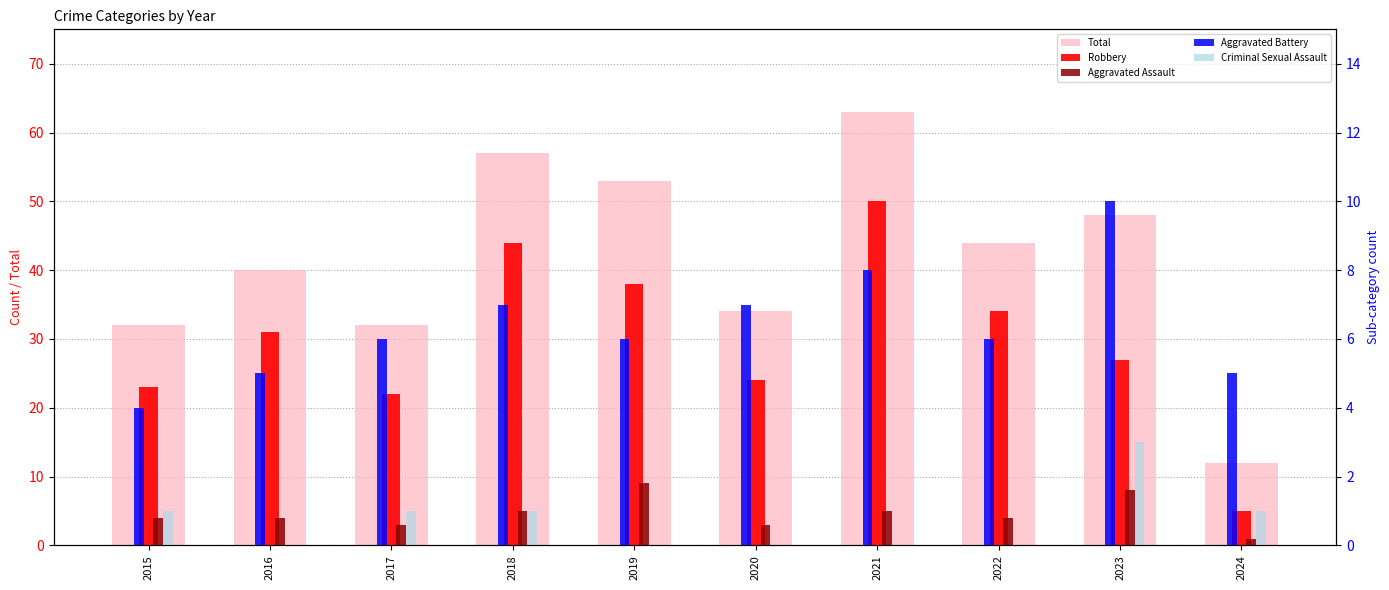

Reading right to left, extract all data points from this chart.

Total: 2024=12	2023=48	2022=44	2021=63	2020=34	2019=53	2018=57	2017=32	2016=40	2015=32
Robbery: 2024=5	2023=27	2022=34	2021=50	2020=24	2019=38	2018=44	2017=22	2016=31	2015=23
Aggravated Assault: 2024=1	2023=8	2022=4	2021=5	2020=3	2019=9	2018=5	2017=3	2016=4	2015=4
Aggravated Battery: 2024=5	2023=10	2022=6	2021=8	2020=7	2019=6	2018=7	2017=6	2016=5	2015=4
Criminal Sexual Assault: 2024=1	2023=3	2022=0	2021=0	2020=0	2019=0	2018=1	2017=1	2016=0	2015=1